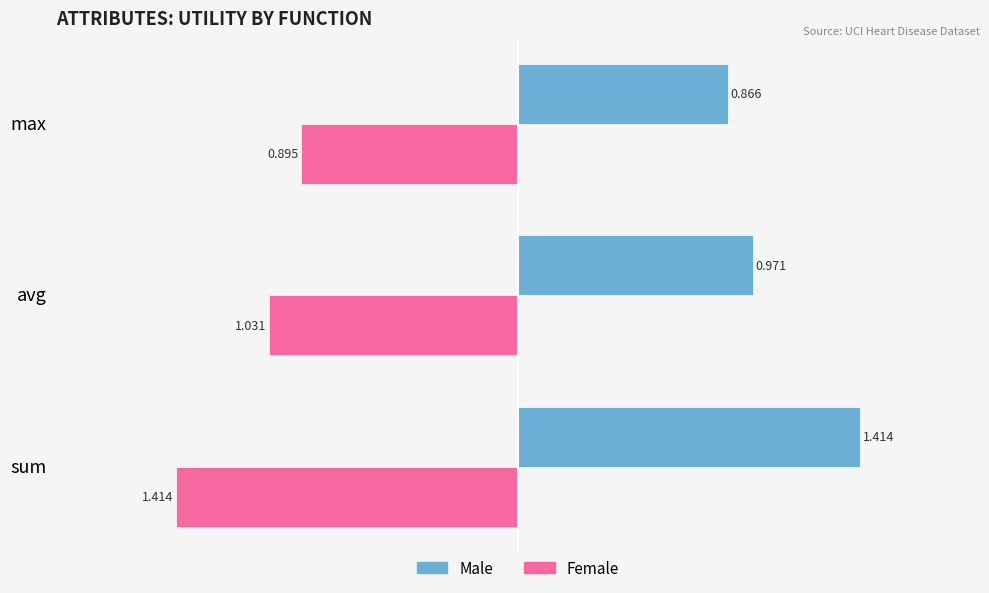

Between sum and max, which series saw the biggest shift?

Male